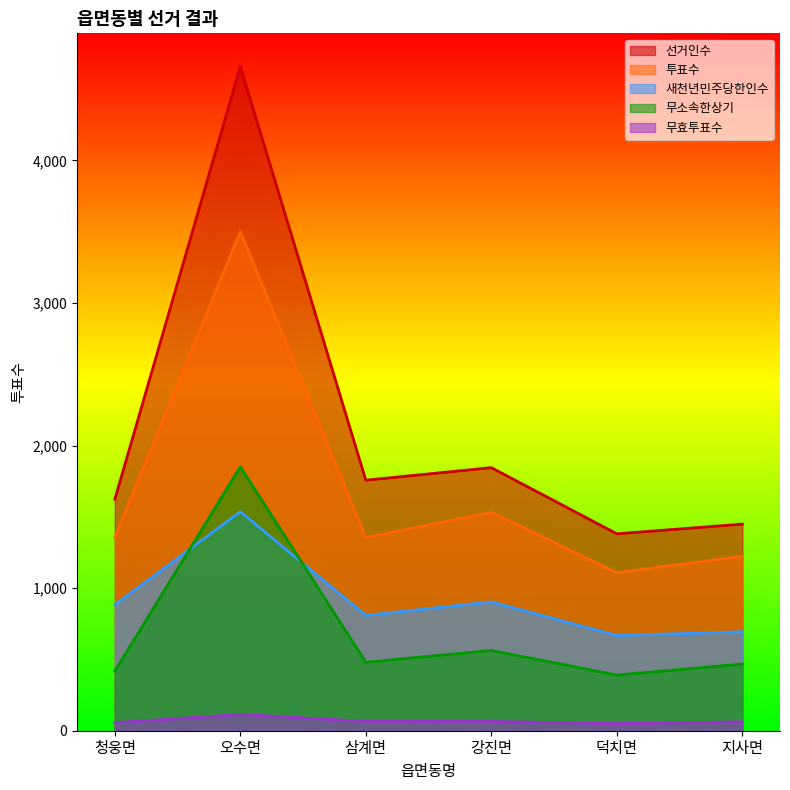

How many lines are shown in the chart?

5